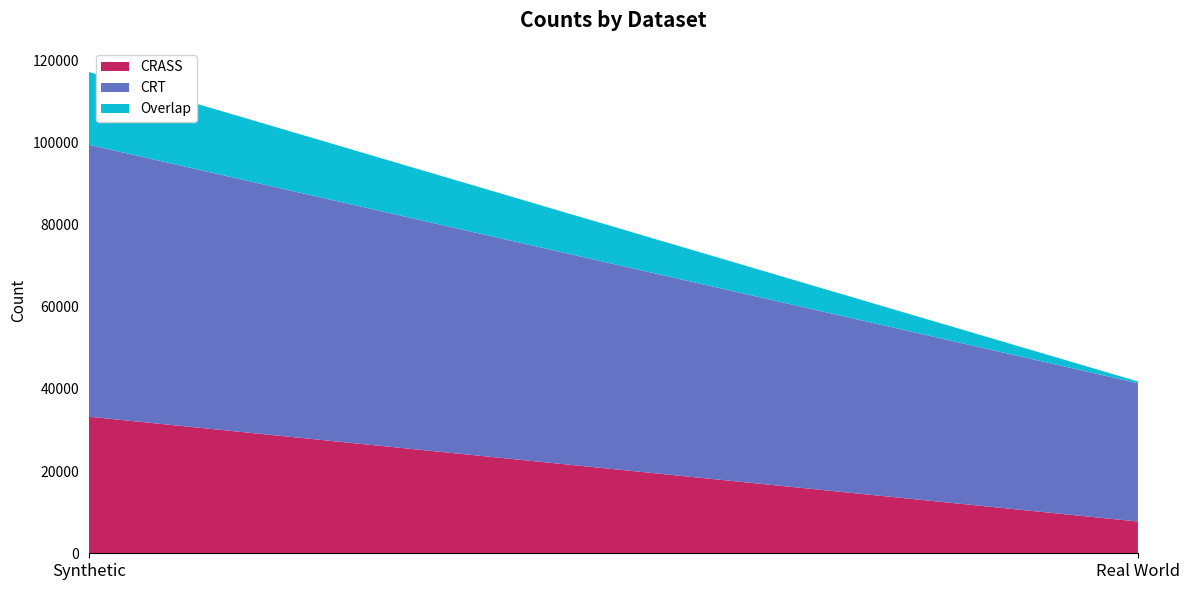

Reading left to right, what are all the values shown in this chart?

CRASS: 33236	7731
CRT: 66195	33659
Overlap: 17721	426